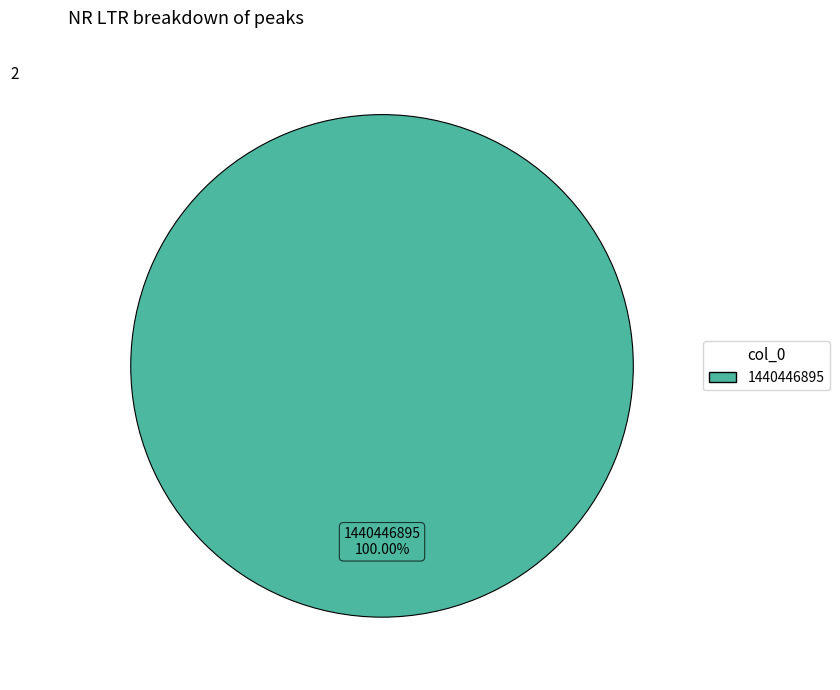

Is there a majority slice in this chart?

Yes